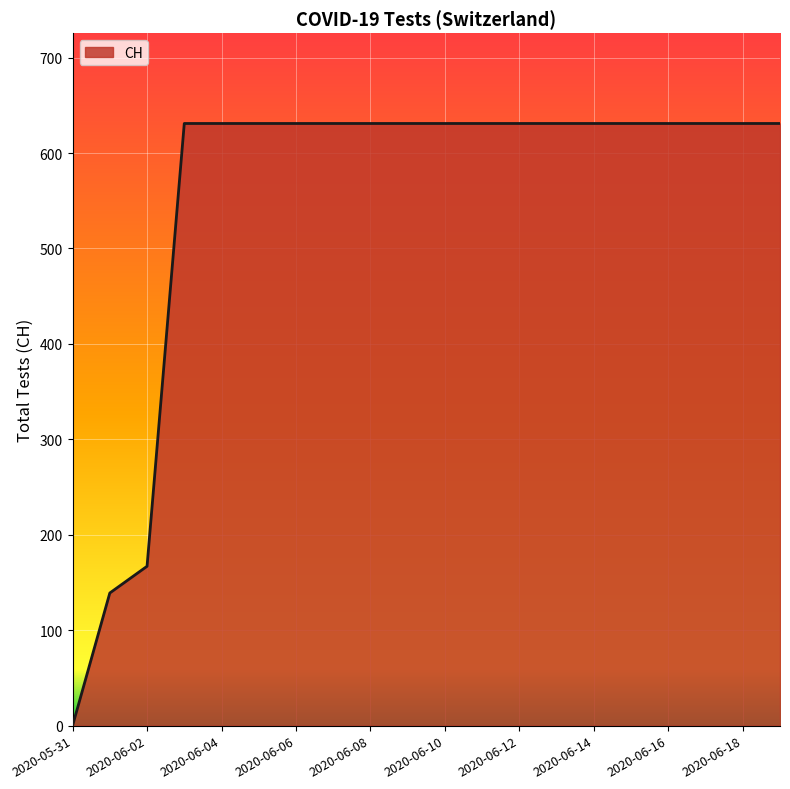

Reading left to right, what are all the values shown in this chart?

0	139	167	631	631	631	631	631	631	631	631	631	631	631	631	631	631	631	631	631